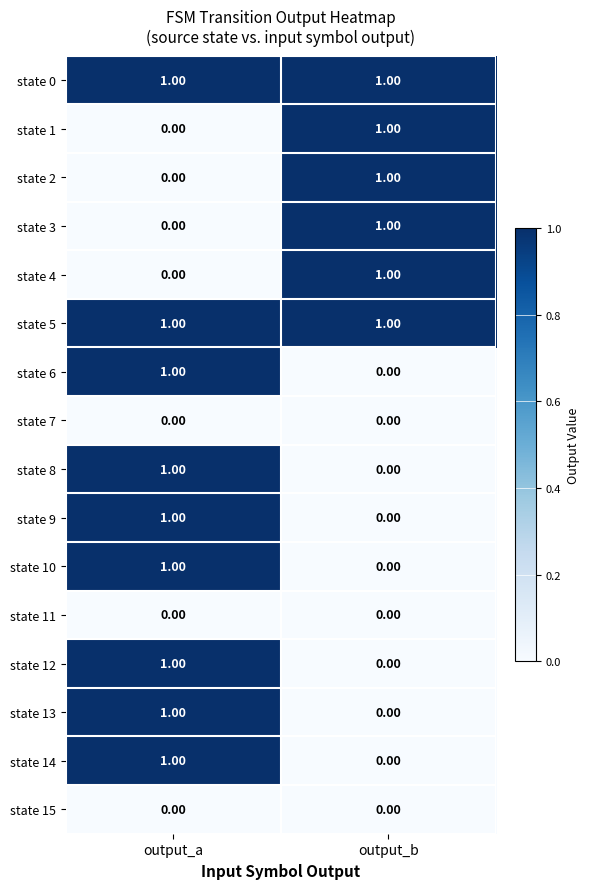

List the labels in order of state 12 value, largest first.

output_a, output_b